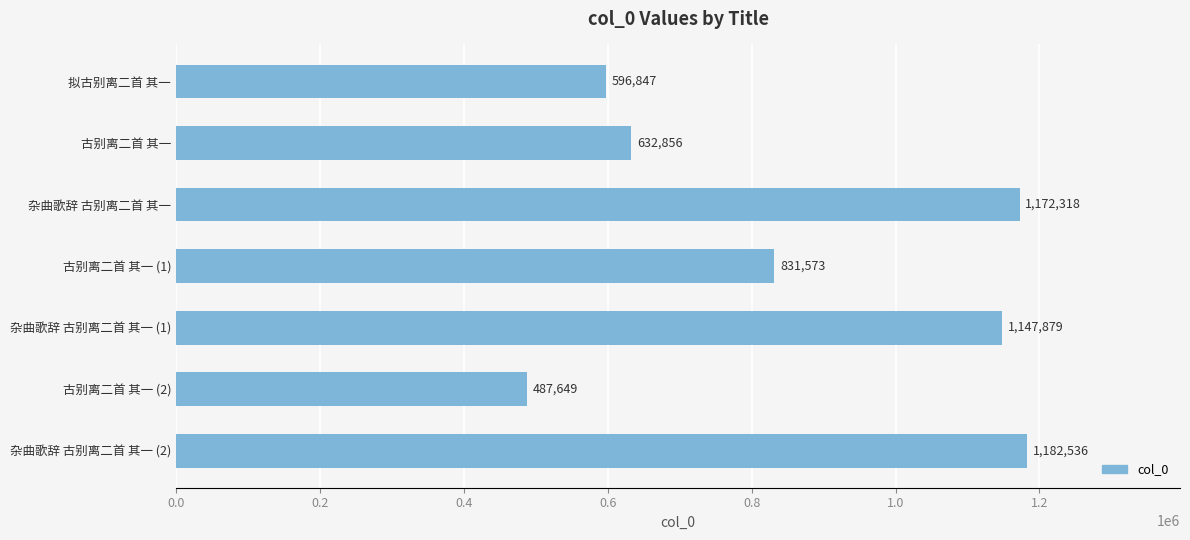

What is the average value?

864523